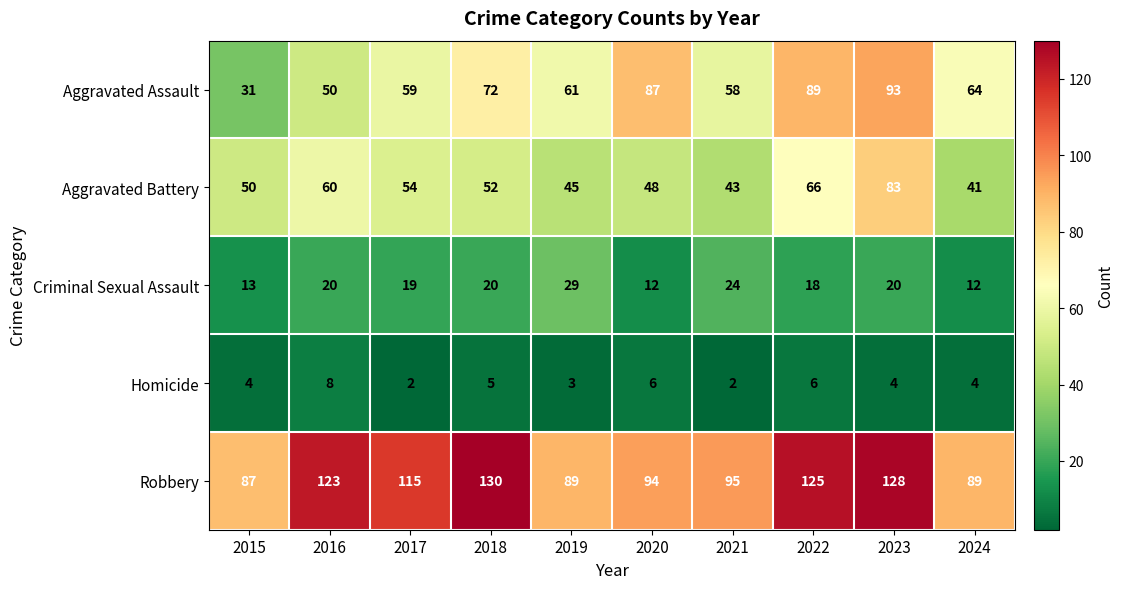

What is the difference between the maximum and minimum values in the Aggravated Assault series?

62